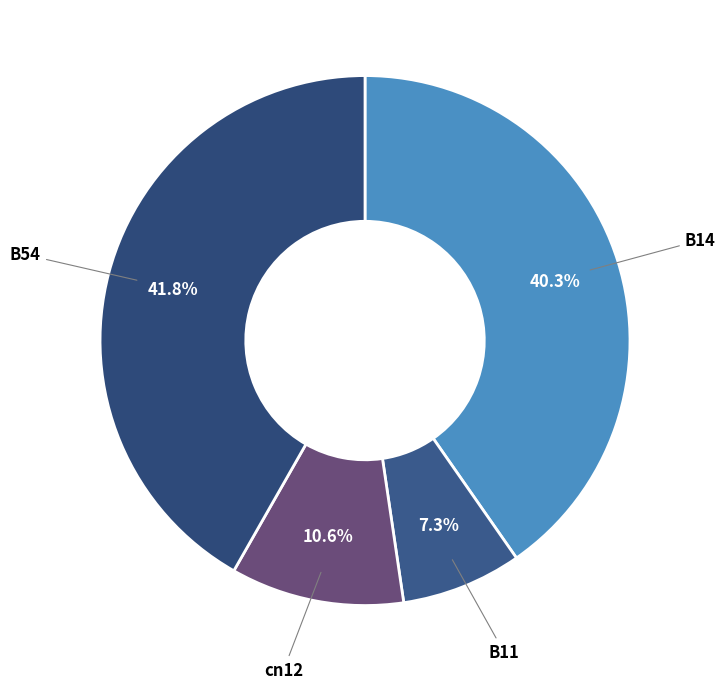

What is the largest slice in the pie chart?

B54